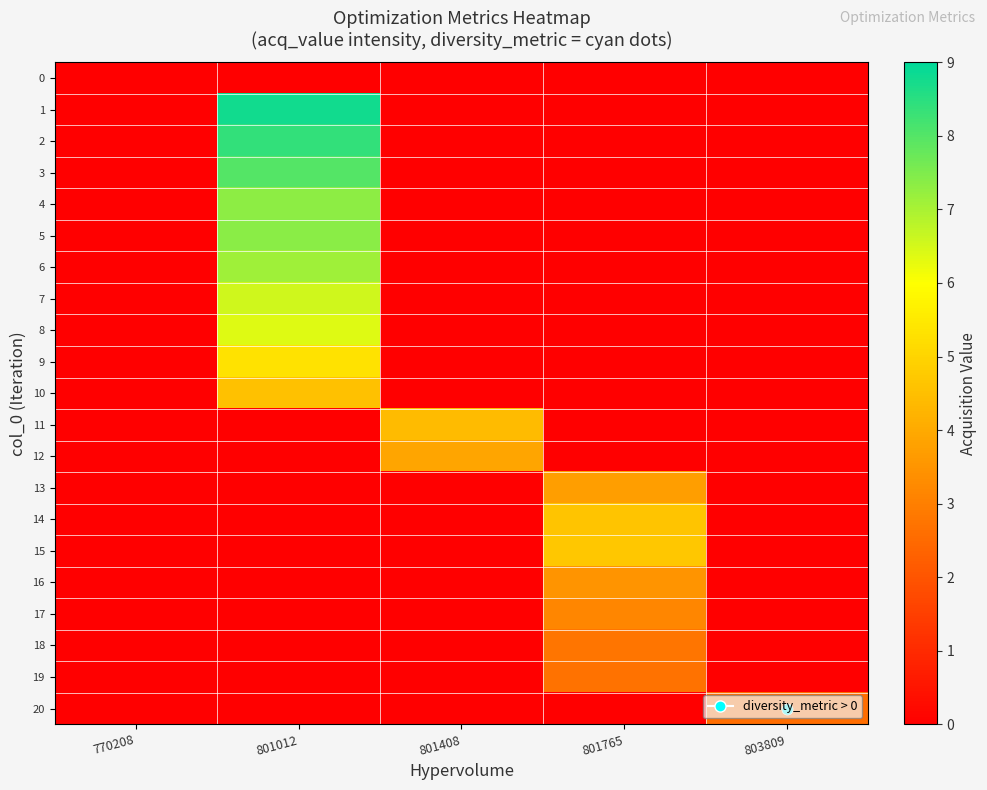

What is the total value across all series at 801765?

25.2